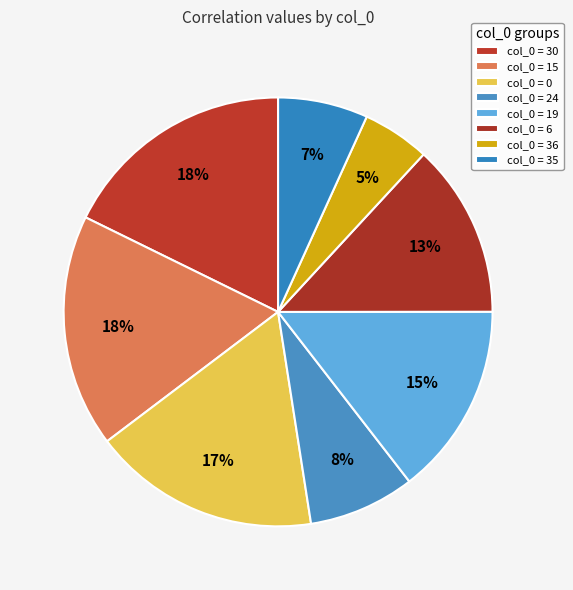

Which slice is the largest?

30